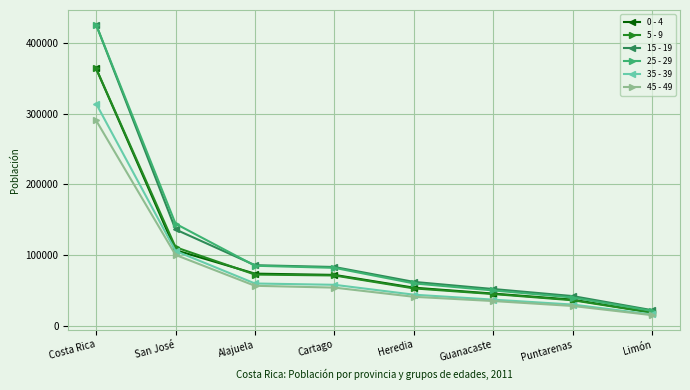

What is the label of the 2nd point from the left?

San José